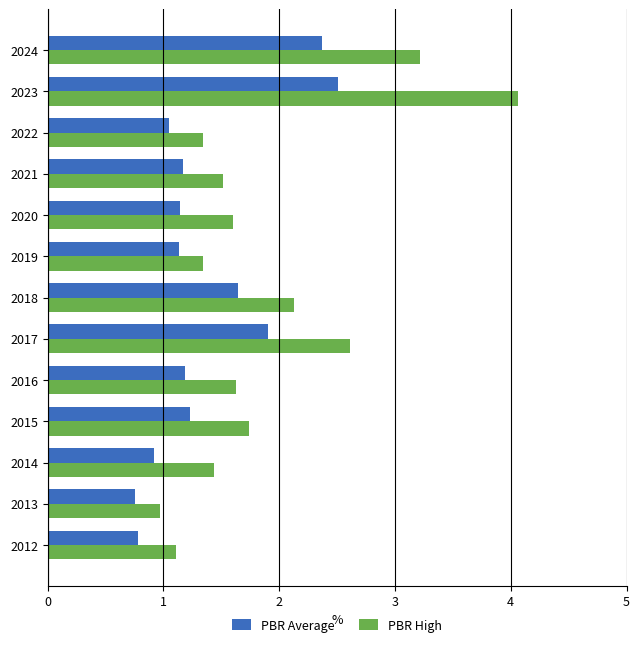

Rank the series by their average value, from lowest to highest.

PBR Average, PBR High